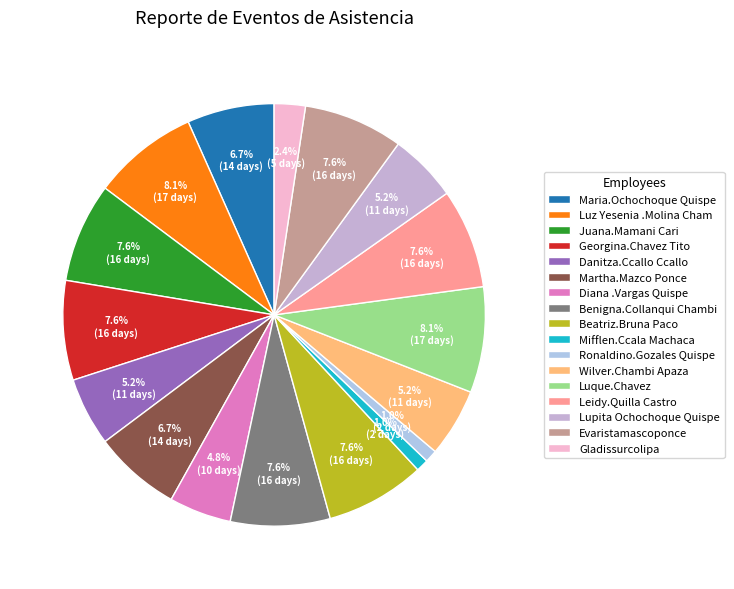

What is the ratio of the value at Benigna.Collanqui Chambi to the value at Martha.Mazco Ponce?

1.1